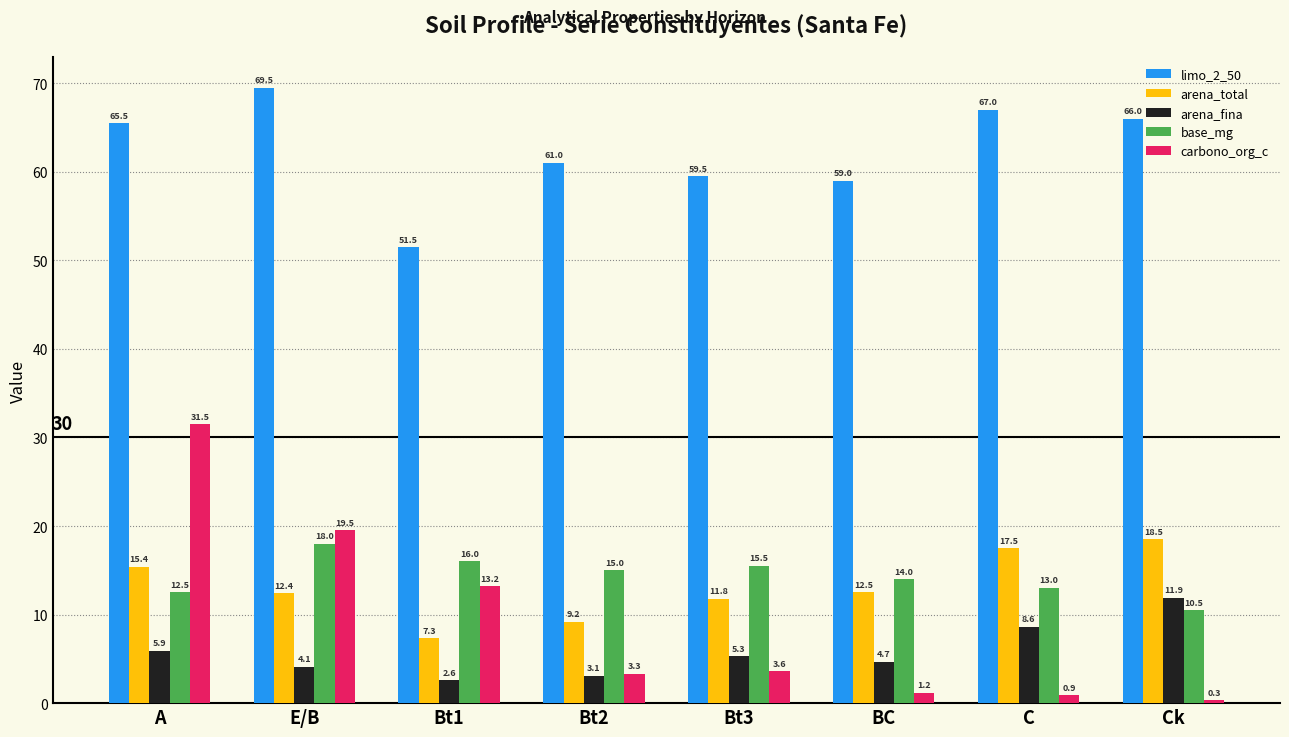

What are all the series names shown in the legend?

limo_2_50, arena_total, arena_fina, base_mg, carbono_org_c